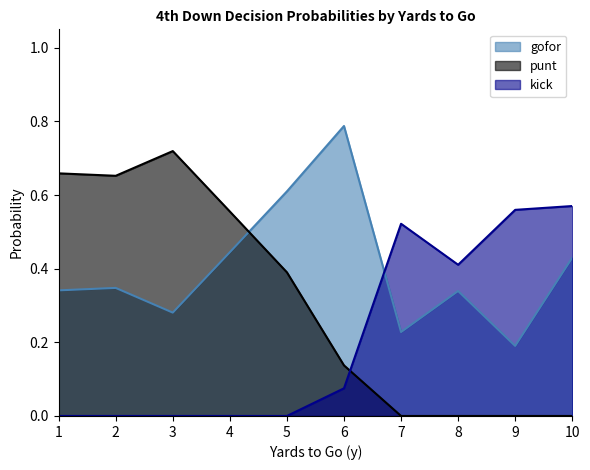

Is the value of punt at 2 greater than the value of gofor at 10?

Yes